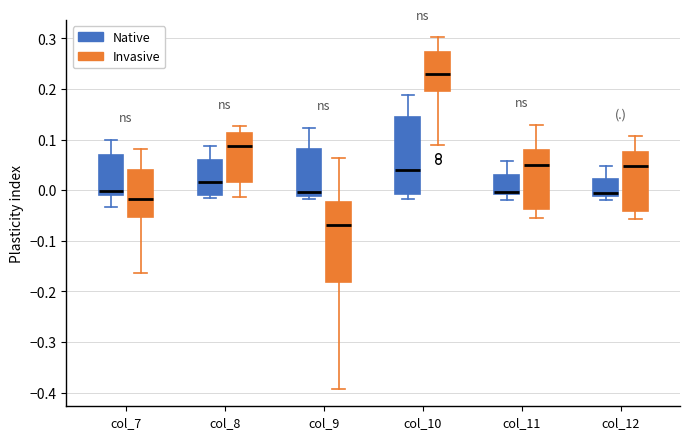

Which box's median line is the highest?

col_10 (Invasive)